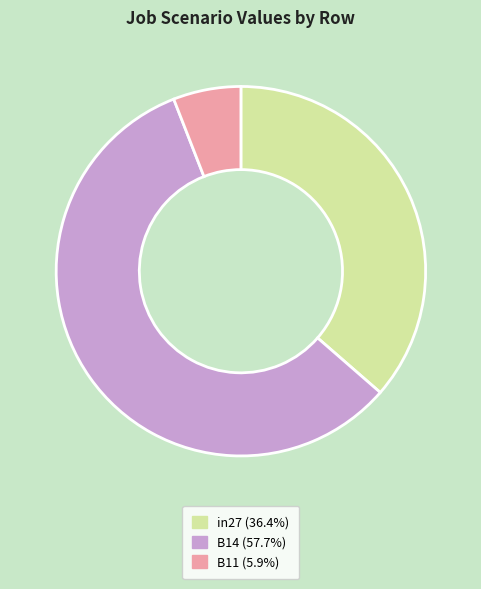

Combined, do B11 and in27 account for over 50%?

No